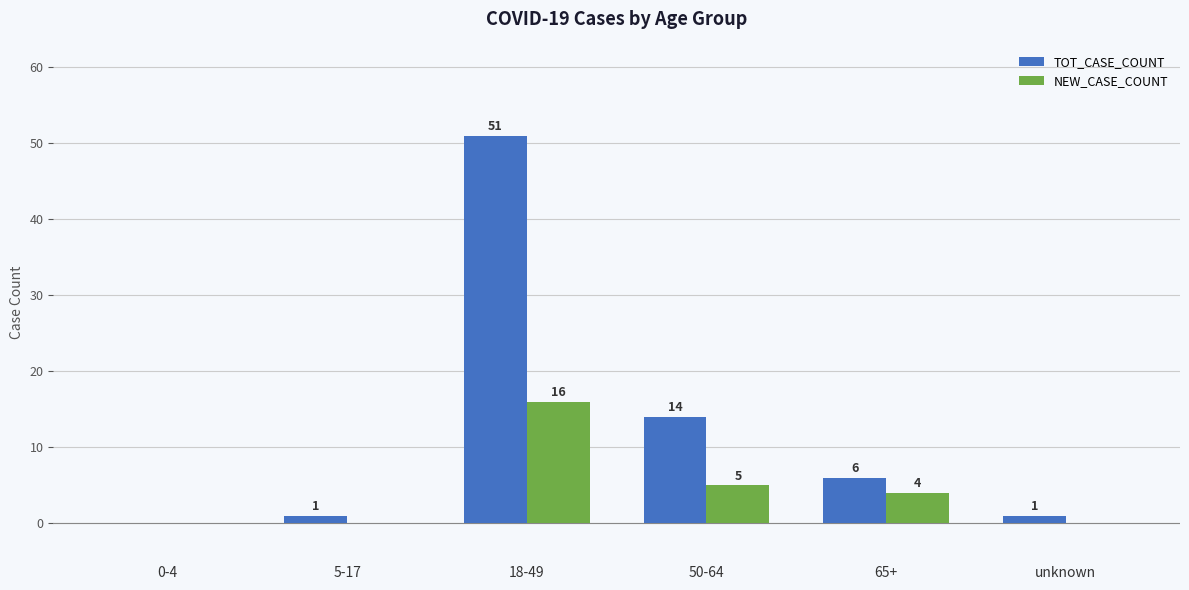

What is the sum of the TOT_CASE_COUNT values at 0-4 and 65+?

6